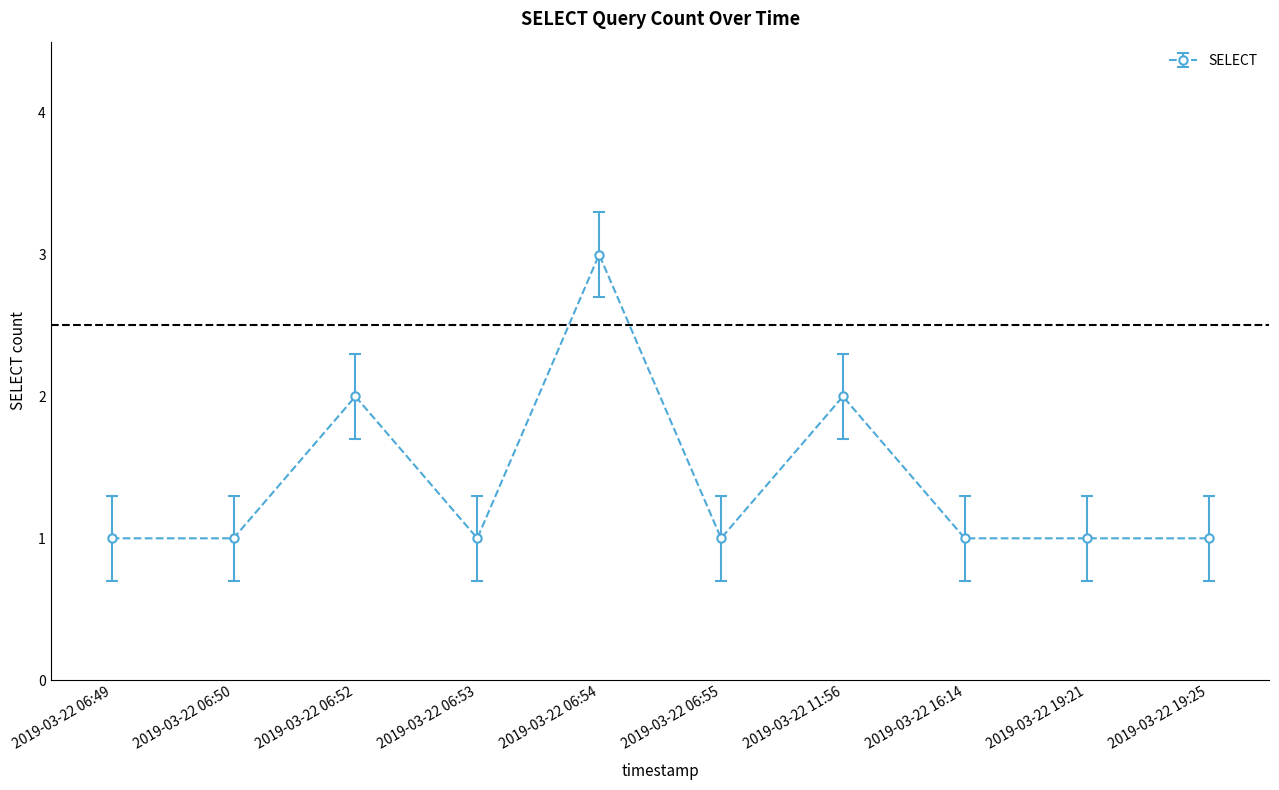

What is the ratio of the value at 2019-03-22 06:54 to the value at 2019-03-22 11:56?

1.5